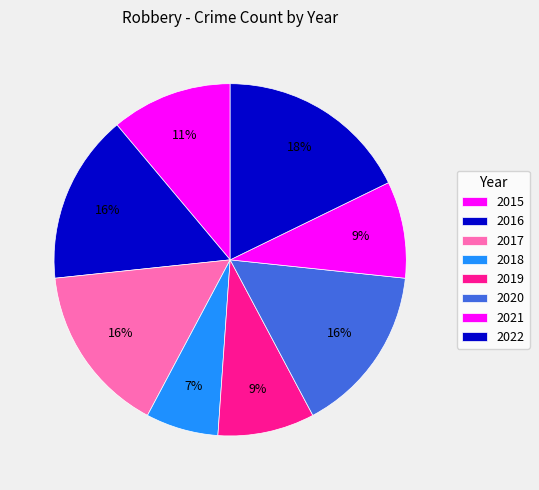

True or false: 2019 accounts for 15% of the total.

False